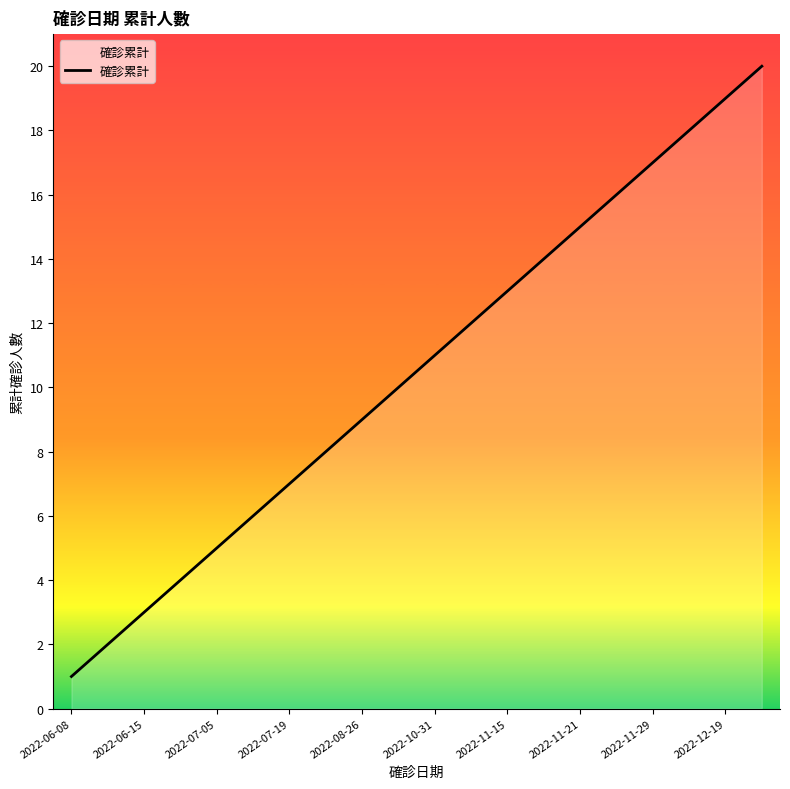

What is the greatest value displayed?

20